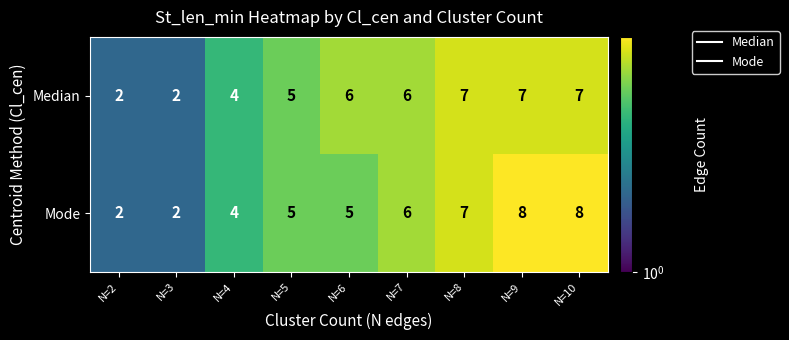

What is the difference between the maximum and minimum values in the Median series?

5